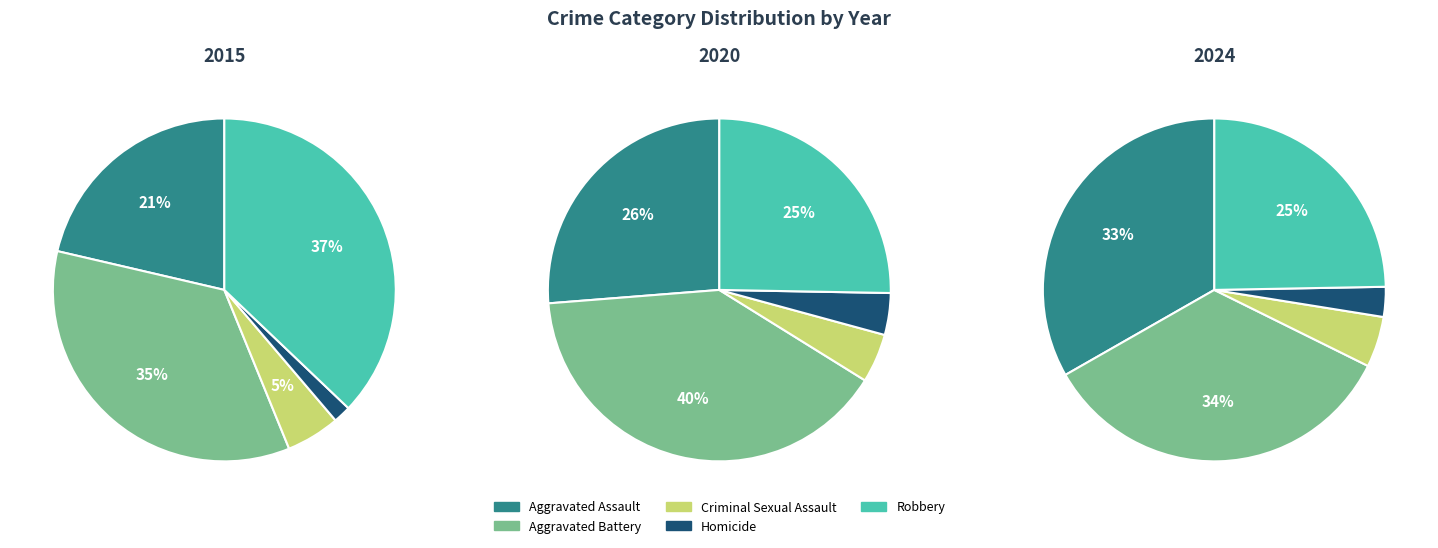

To the nearest percent, what percentage of the pie is Homicide?

3%